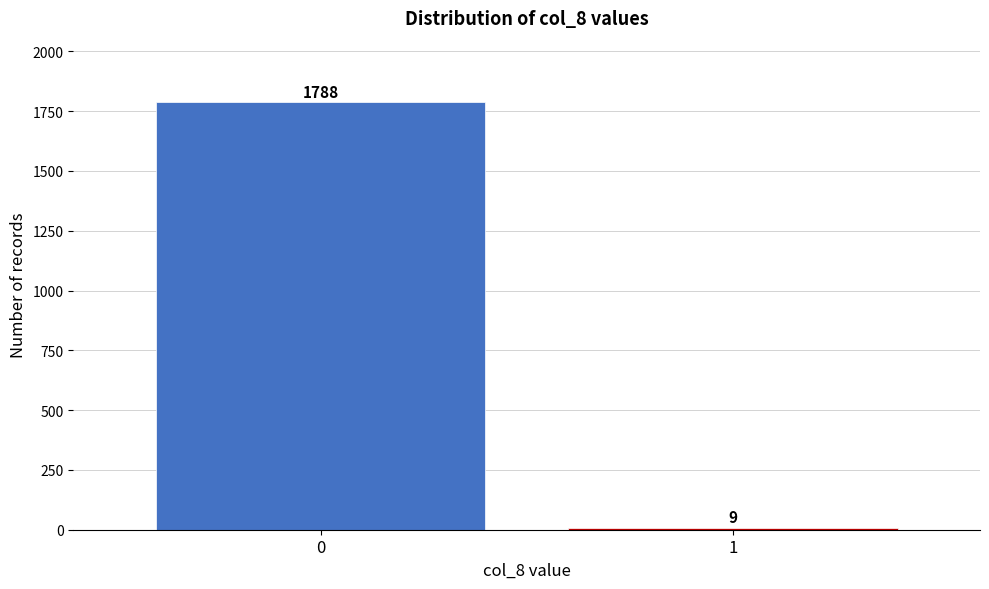

Reading left to right, extract all data points from this chart.

1788	9